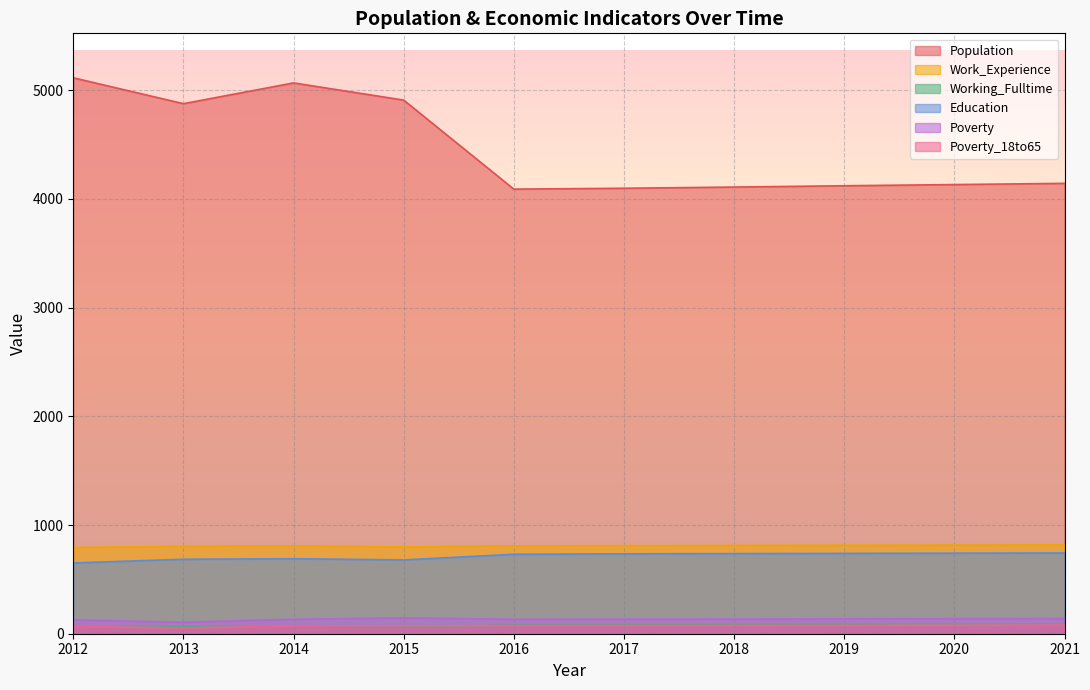

At 2012, list the series in order from smallest to largest.

Working_Fulltime, Poverty_18to65, Poverty, Education, Work_Experience, Population